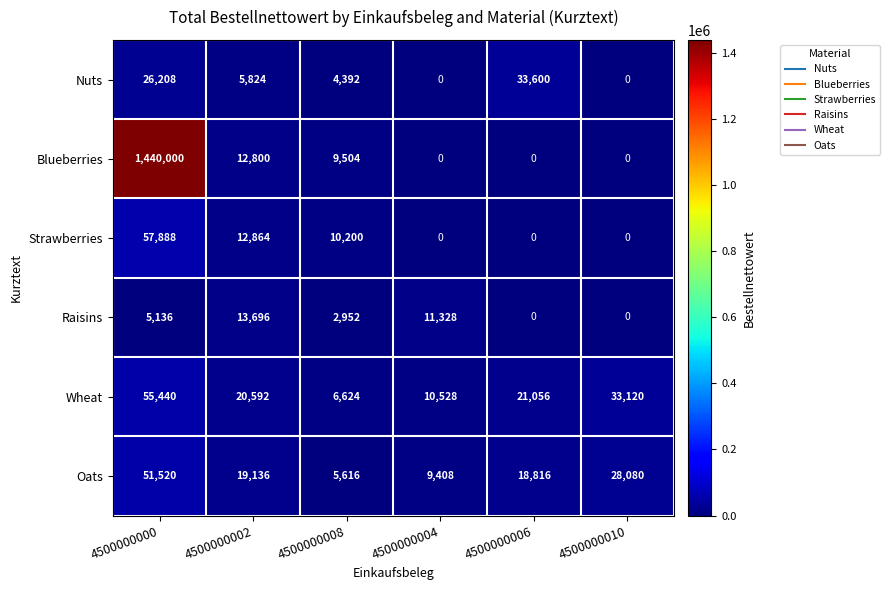

At which category is the sum across all series the highest?

4500000000